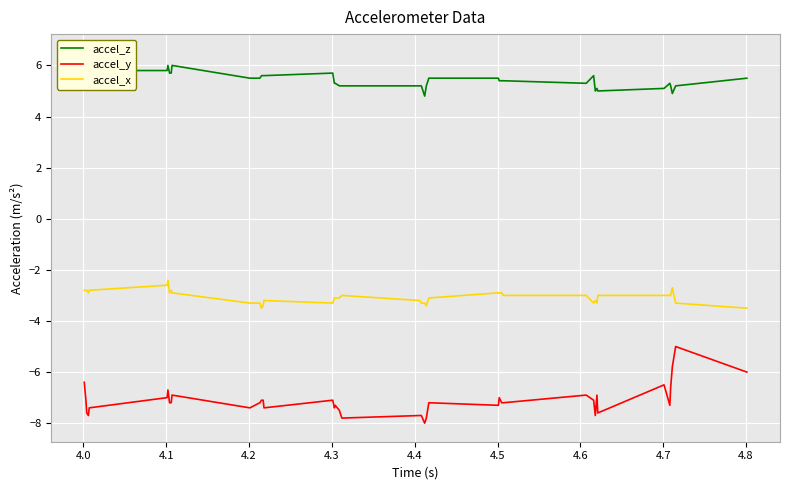

What is the smallest value displayed?

-8.0